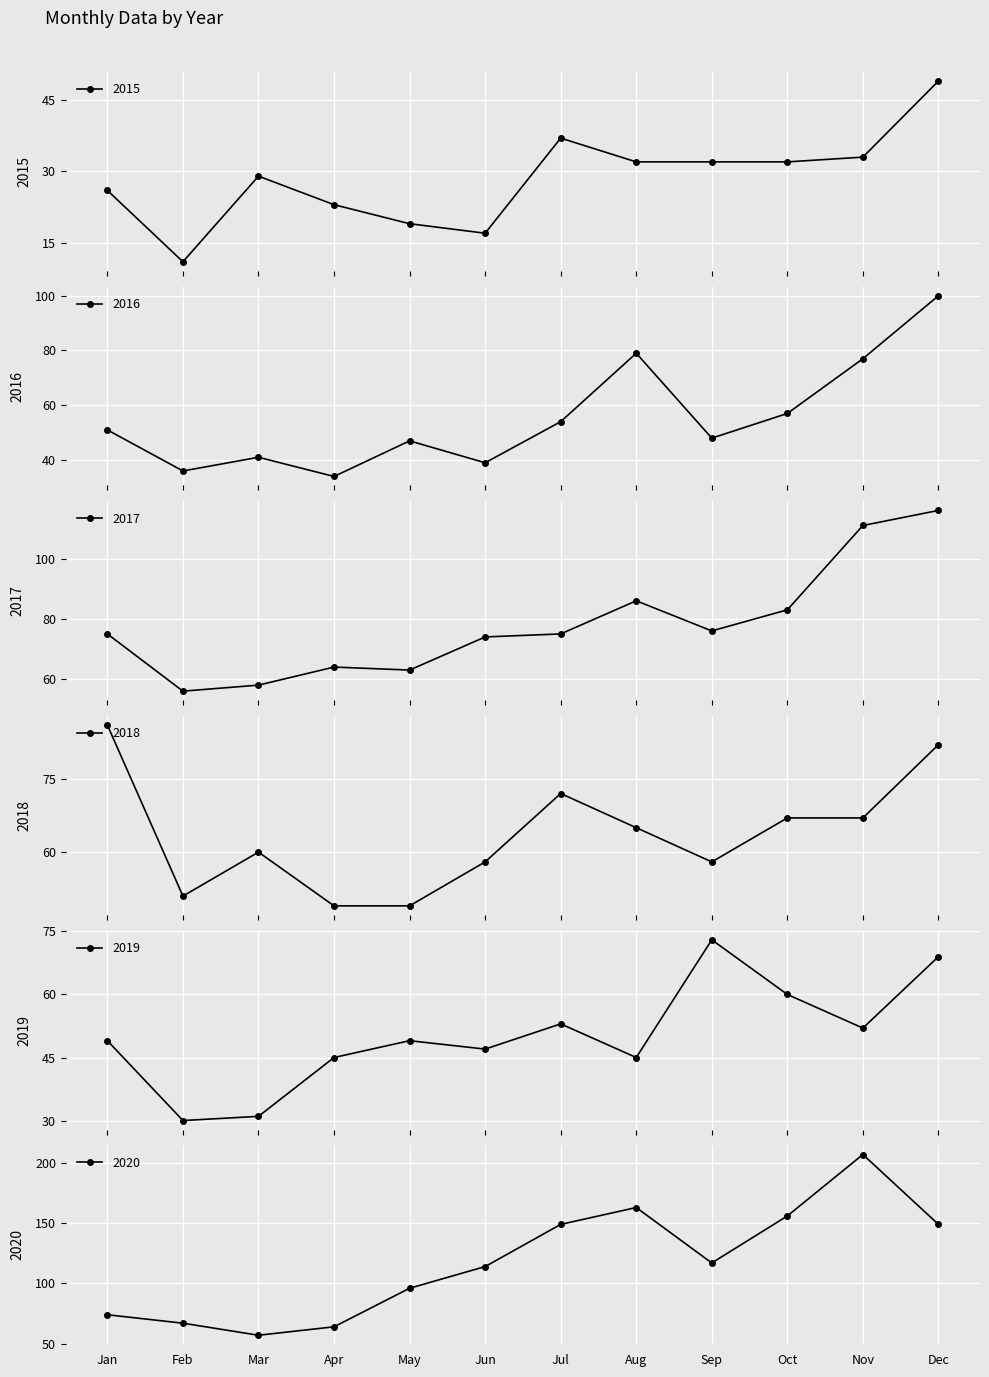

True or false: 2016 has more than 1 interior local peaks.

True